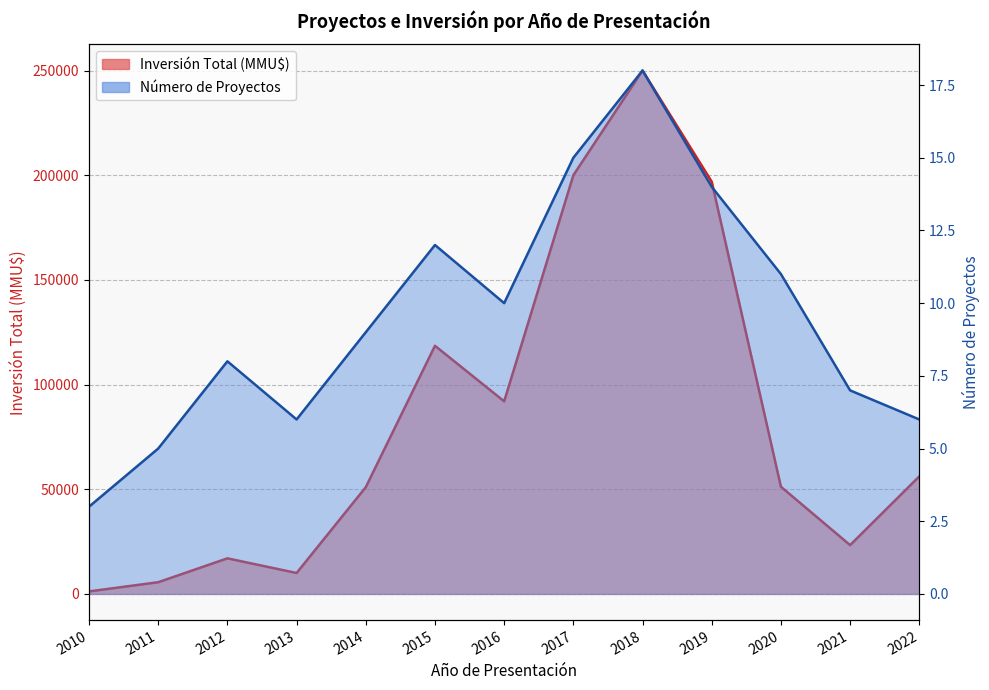

The value of Número de Proyectos at 2011 is 5. True or false?

True